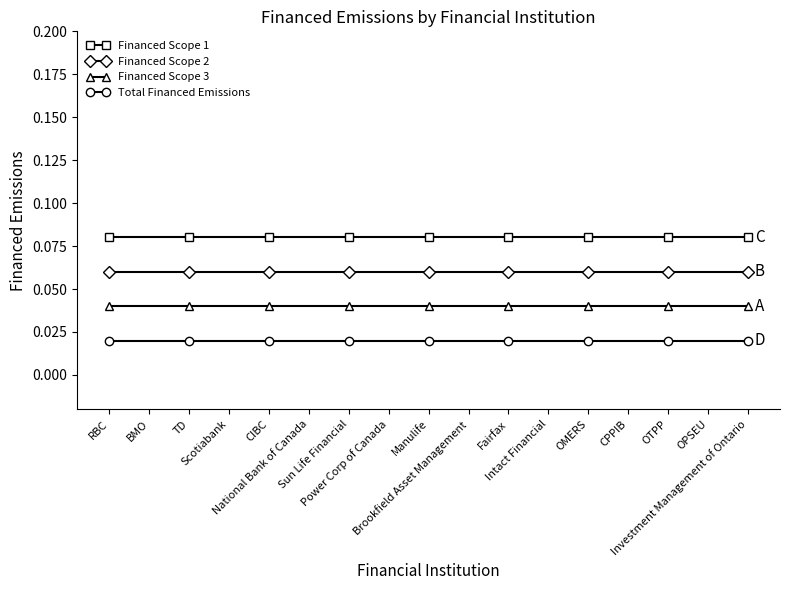

How many lines are shown in the chart?

4